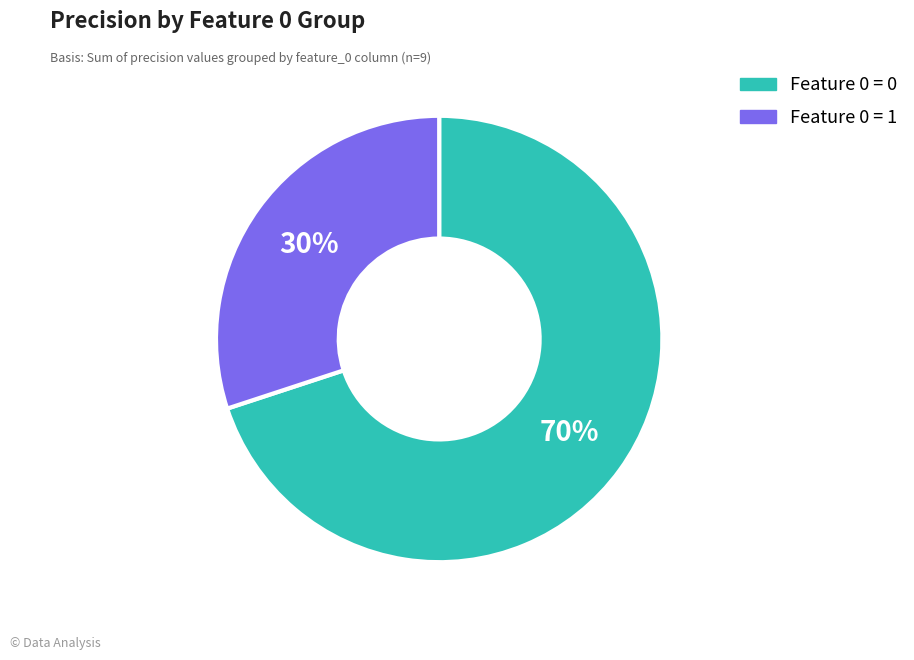

Is the sum of Feature 0 = 1 and Feature 0 = 0 greater than half?

Yes